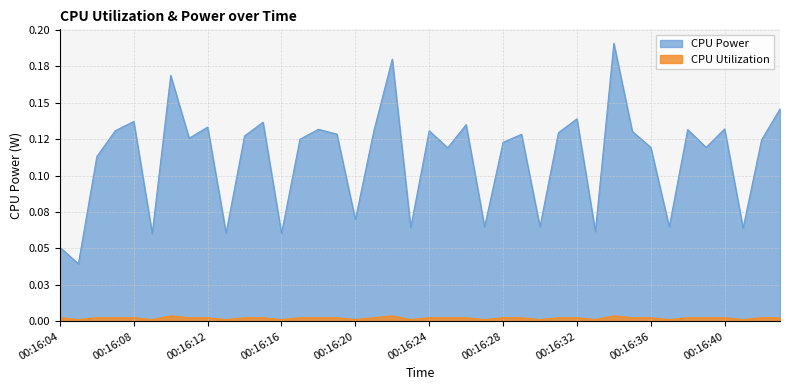

Rank the series by their maximum value, from highest to lowest.

CPU Power, CPU Utilization